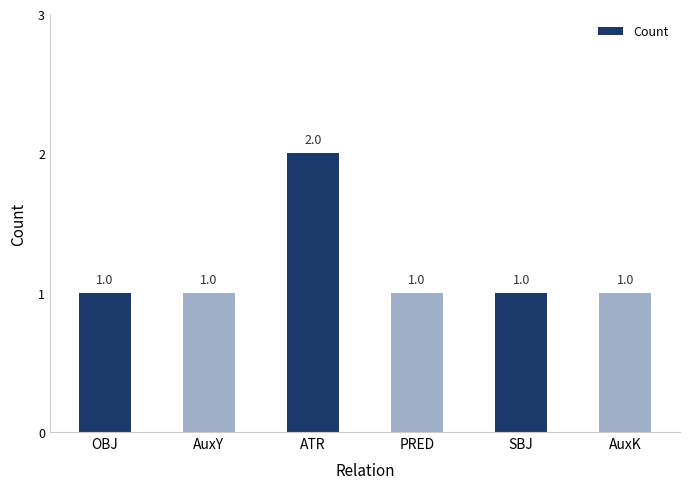

At which category does the chart reach its peak across all series?

ATR